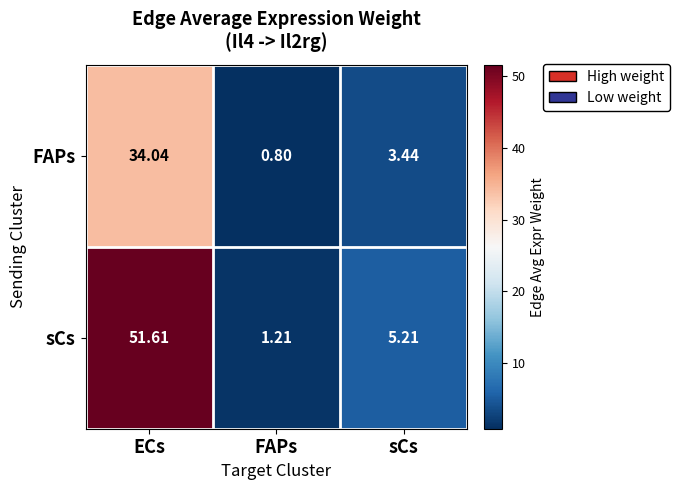

Which category has the lowest value in the FAPs series?

FAPs